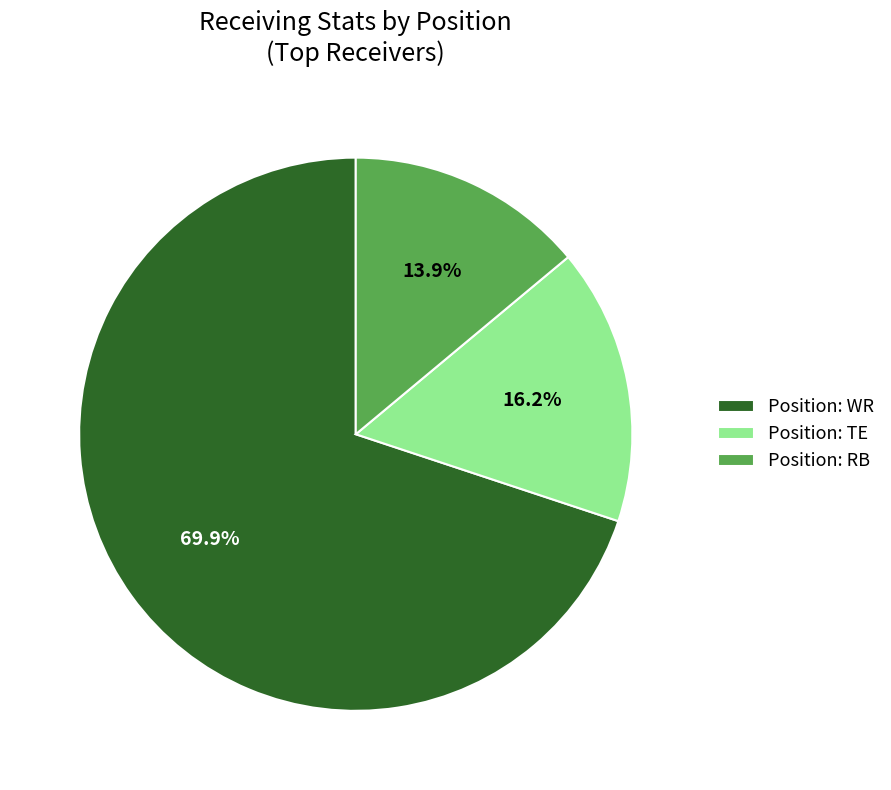

To the nearest percent, what is the difference between the largest and smallest slice percentages?

56%